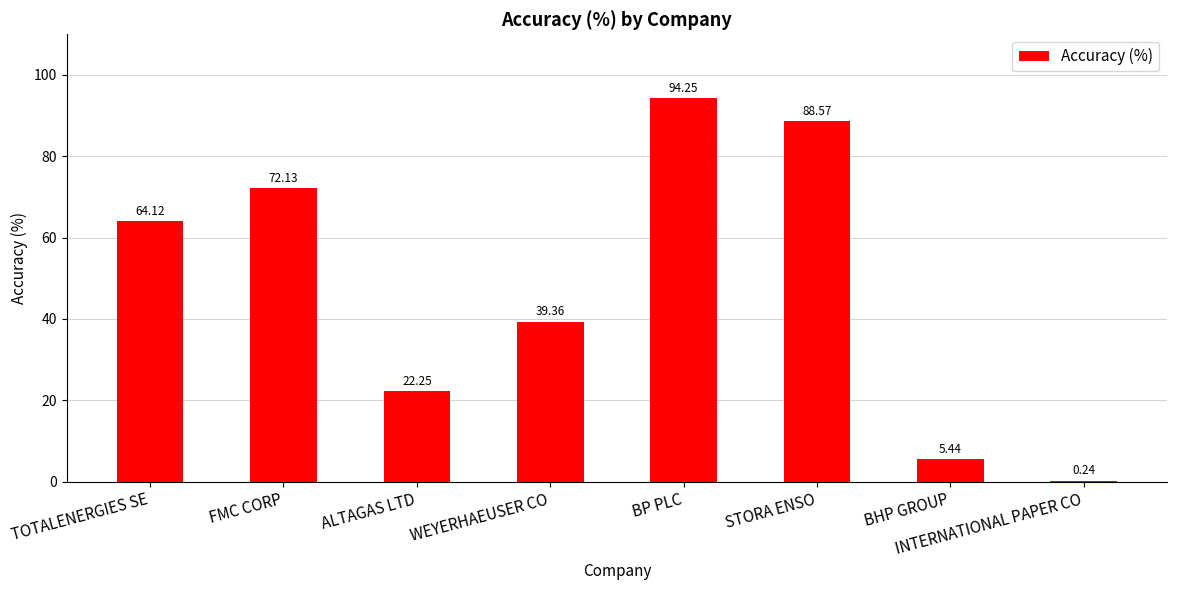

Count the number of categories in the chart.

8